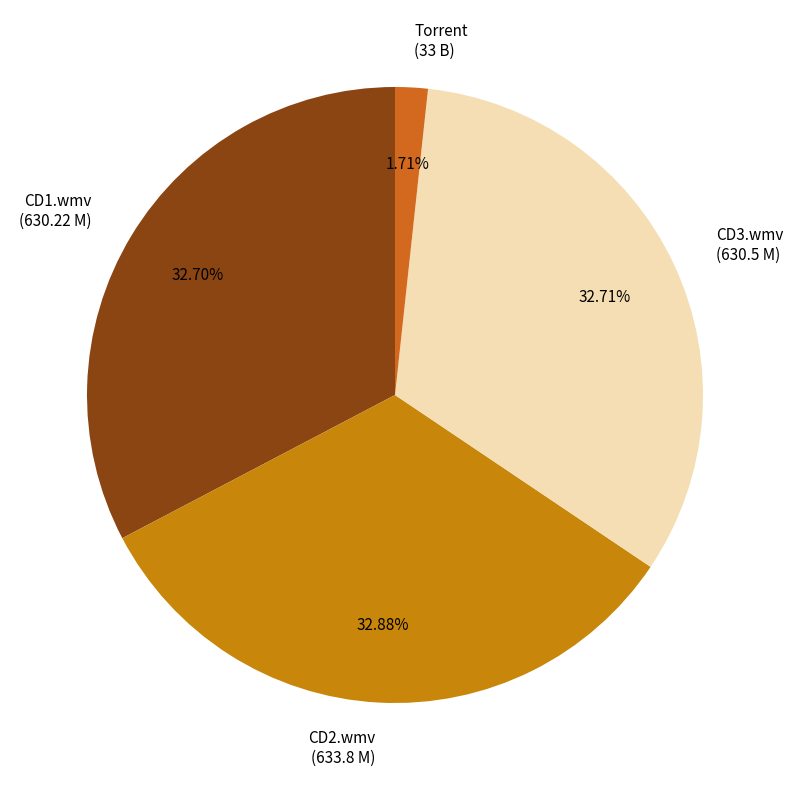

To the nearest percent, what is the average slice percentage?

25%